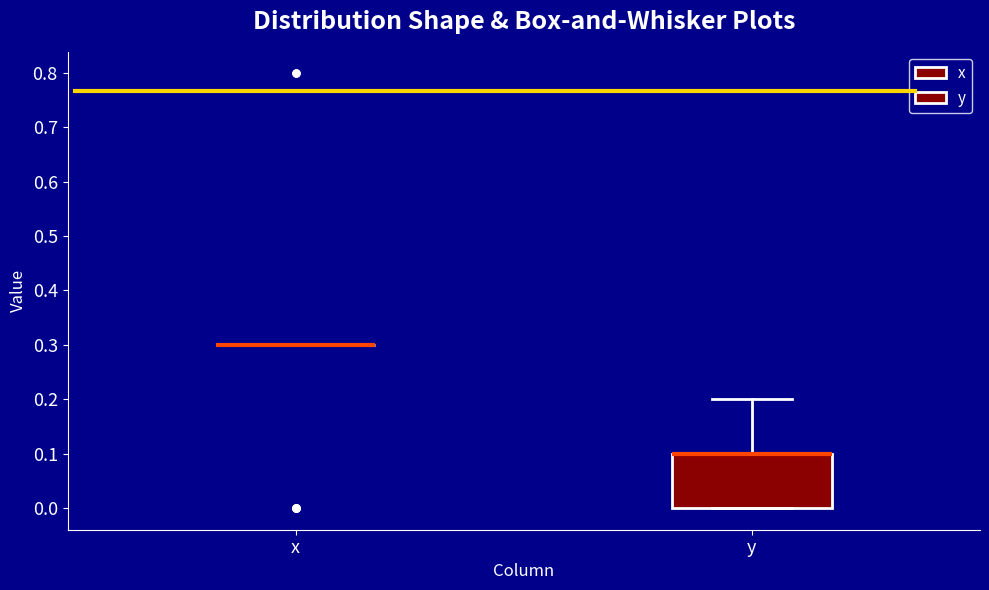

Reading left to right, transcribe this box plot: for each box, give where its median line is, the range the box spans, and where its two whiskers end, as read against the y-axis. The values are not printed on the chart, so give them approximately, as read against the axis.

x: box collapsed to a line at 0.3, whiskers 0.3 to 0.3
y: median 0.1 (drawn on the box's upper edge), box 0.0 to 0.1, whiskers 0.0 to 0.2